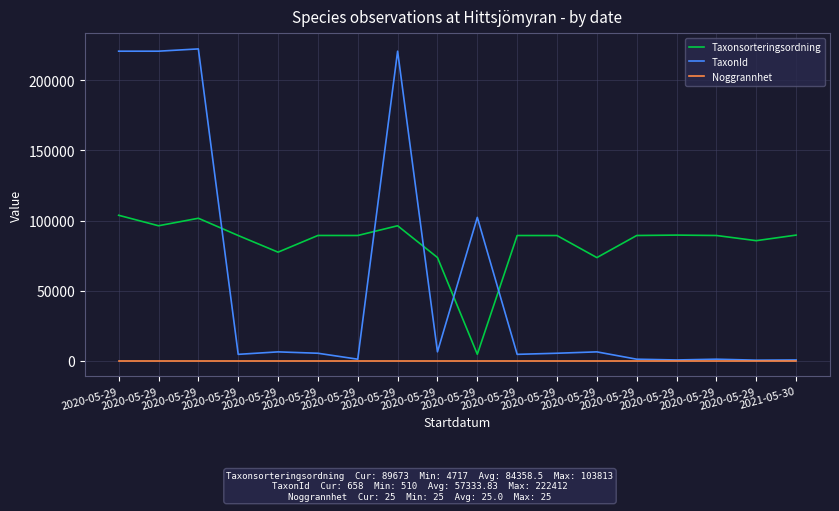

Between 2020-05-29 and 2020-05-29, which series saw the biggest shift?

TaxonId